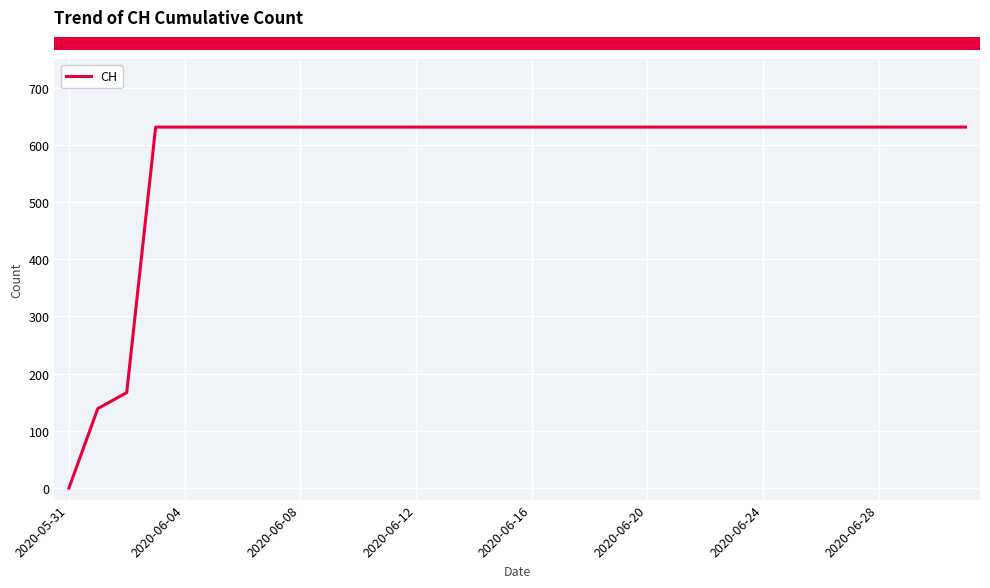

What is the maximum value shown in the chart?

631